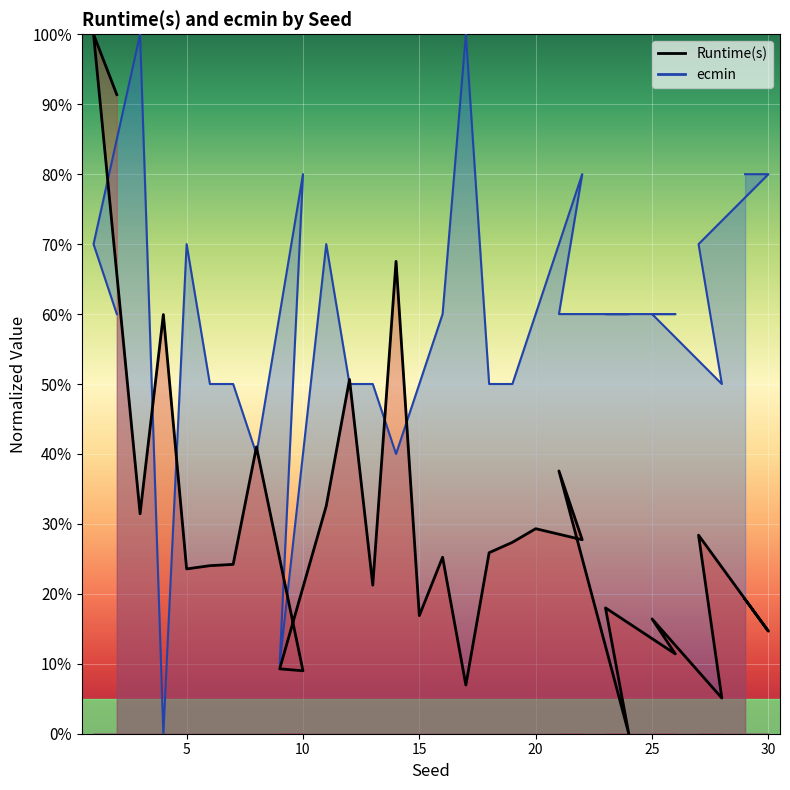

True or false: ecmin and Runtime(s) cross at least once.

True